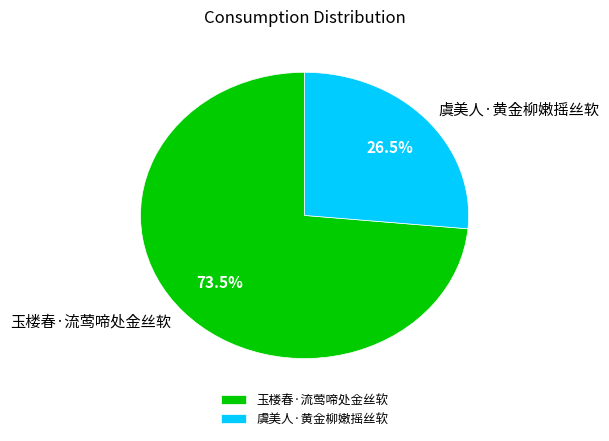

Which category has the biggest portion of the pie?

玉楼春·流莺啼处金丝软